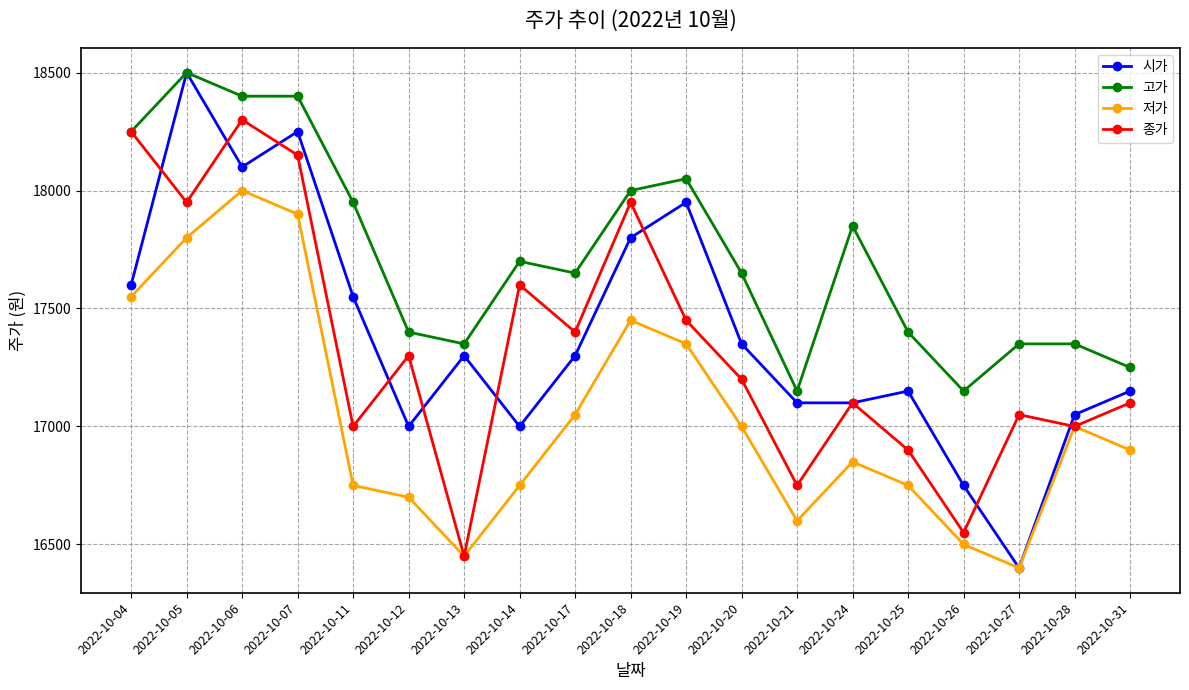

The value of 시가 at 2022-10-25 is 27006. True or false?

False